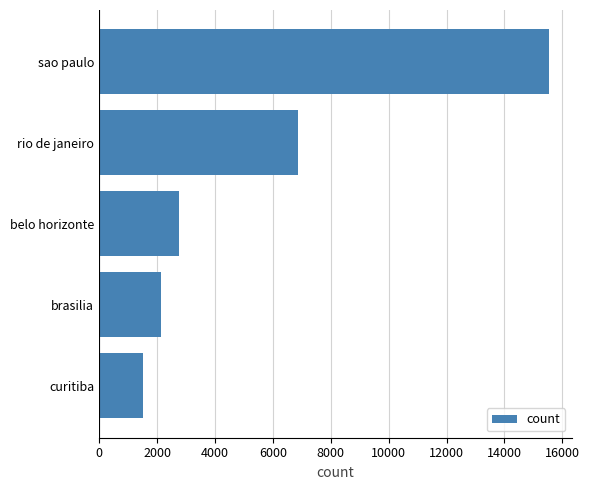

What is the change in value from curitiba to sao paulo?

+14019